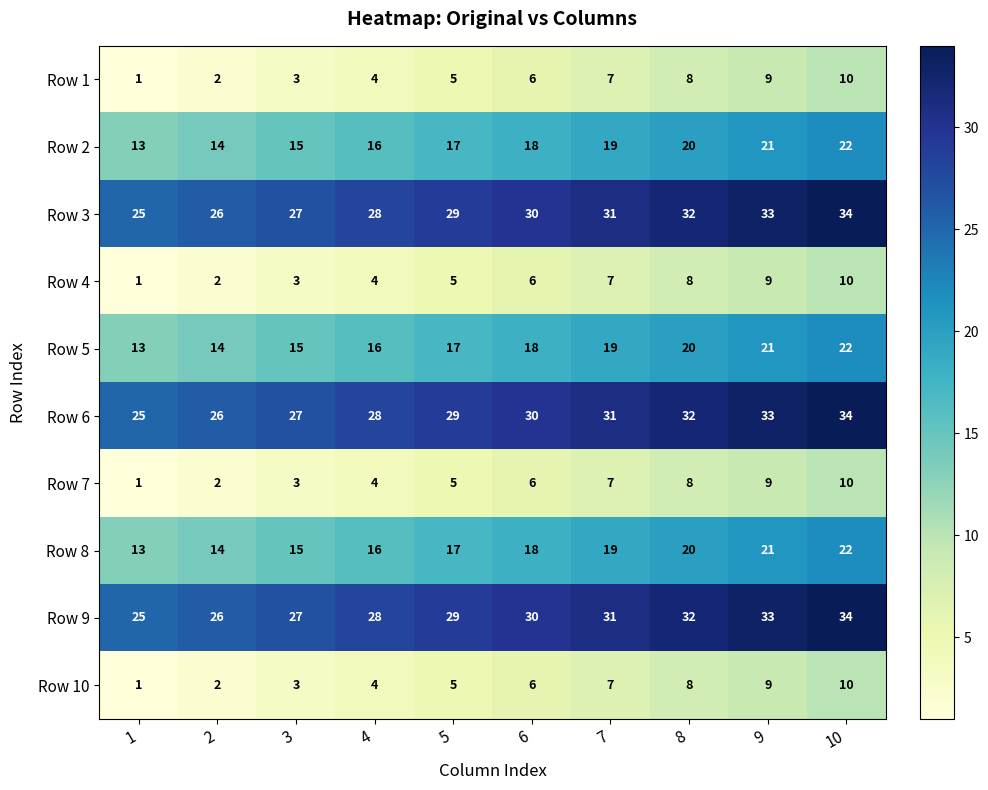

True or false: Row 2 has a value of 29 at 5.

False